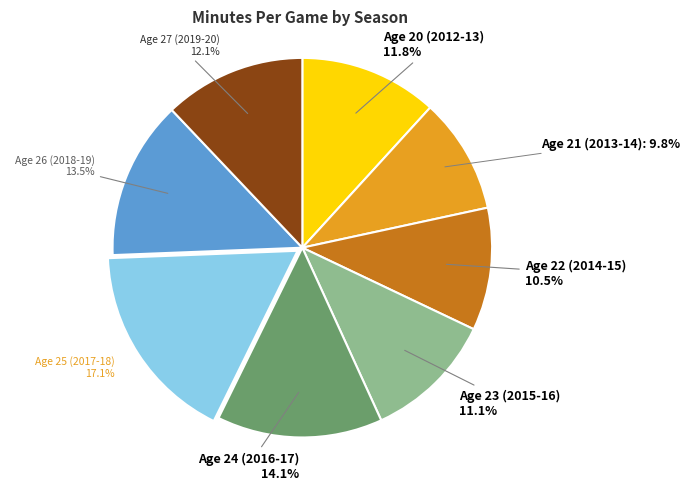

Is there any slice that represents more than half of the pie?

No